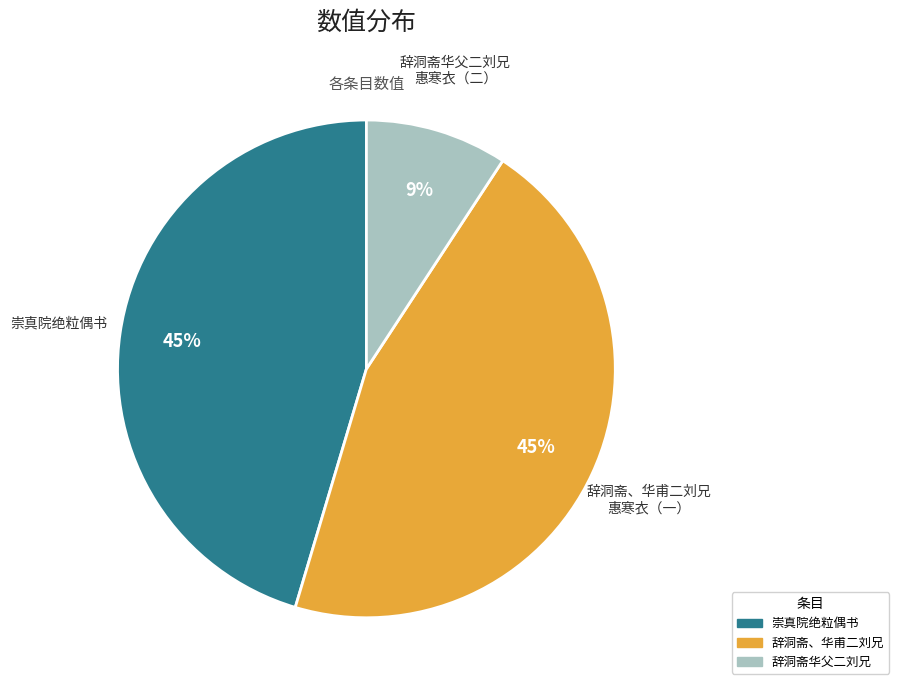

To the nearest percent, what is the difference between the largest and smallest slice percentages?

36%